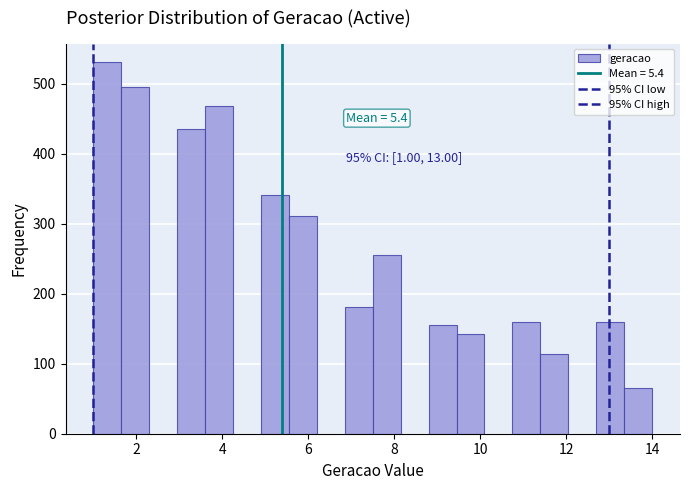

Around what value on the x-axis is the tallest bar? Give the approximate position of its centre, as read against the axis.

1.4